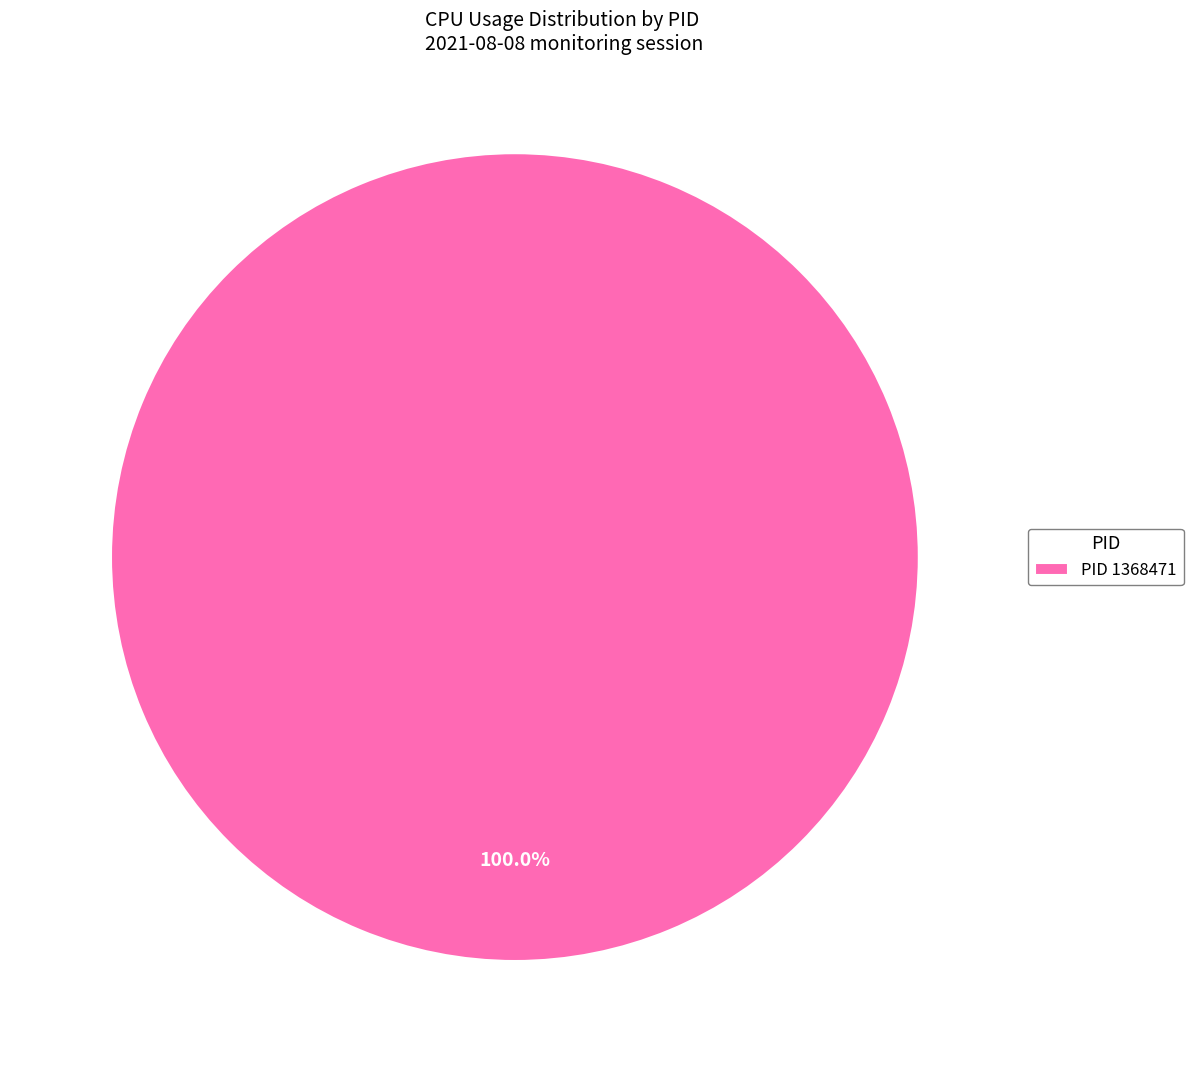

Rank the categories by value from lowest to highest.

PID 1368471